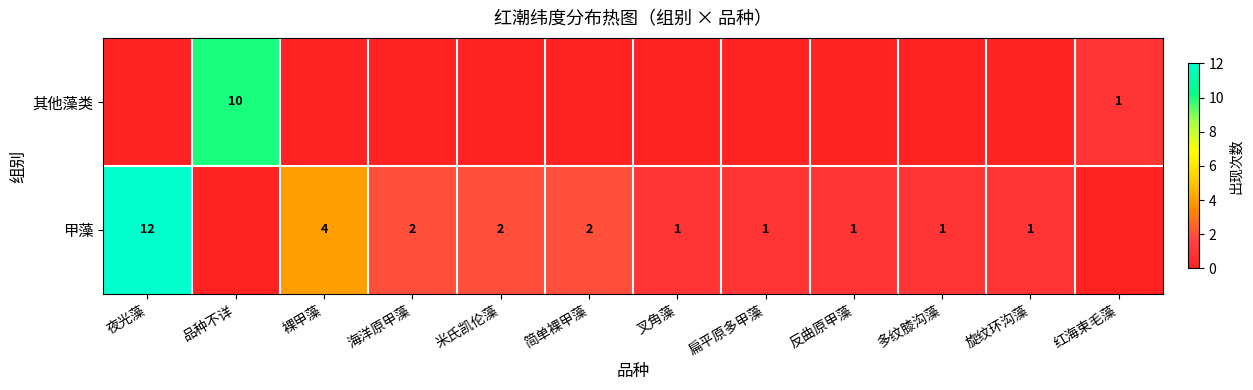

At which category is the sum across all series the highest?

夜光藻